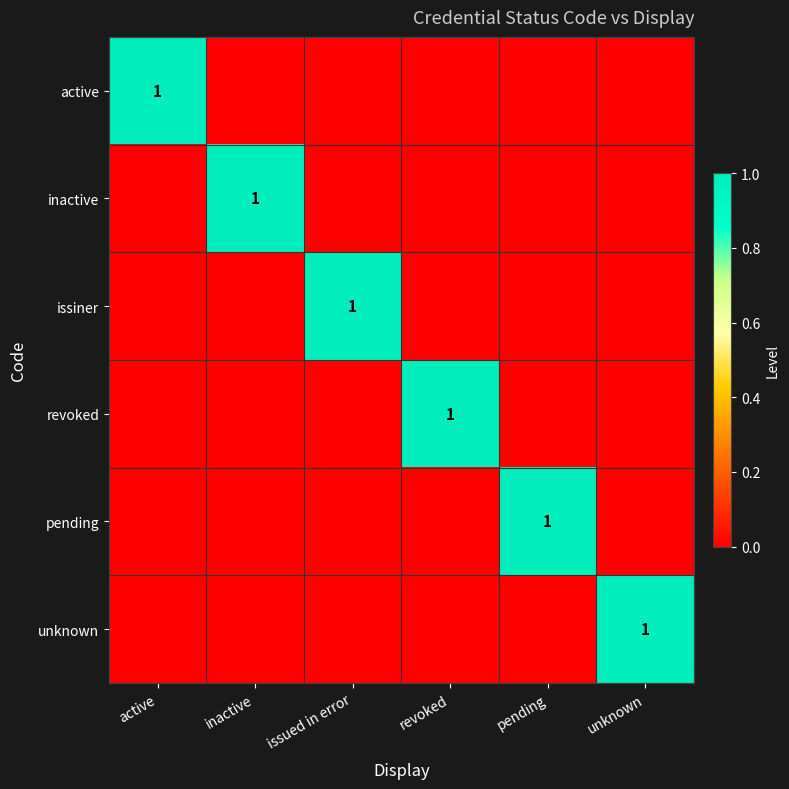

Is it true that pending equals 0 at active?

True